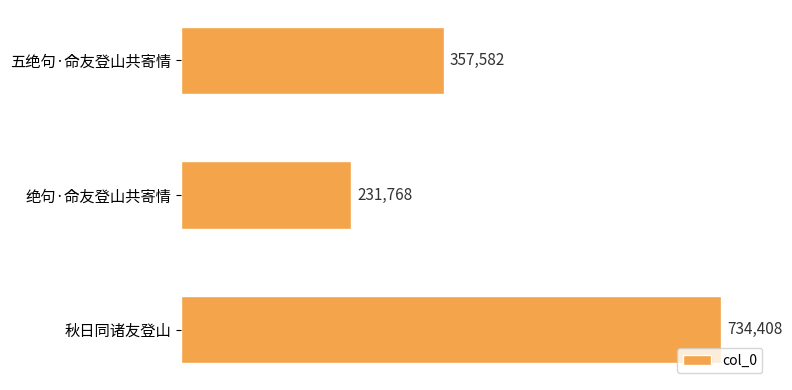

What is the difference between the maximum and minimum values?

502640